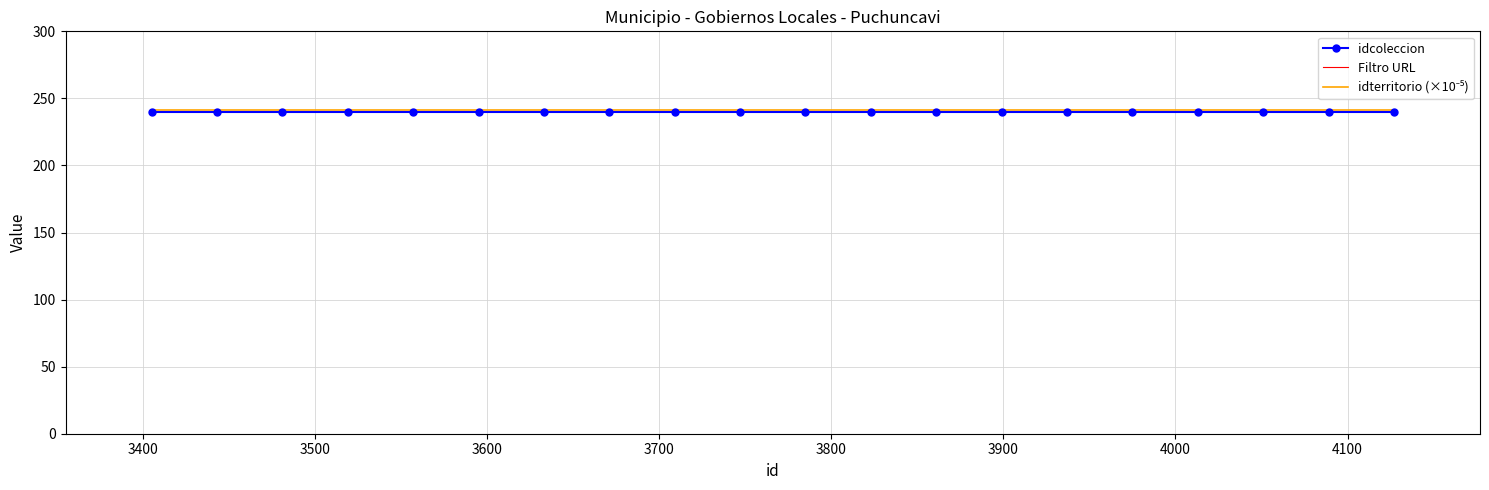

True or false: idterritorio (×10⁻⁵) has more than 1 interior local peaks.

False